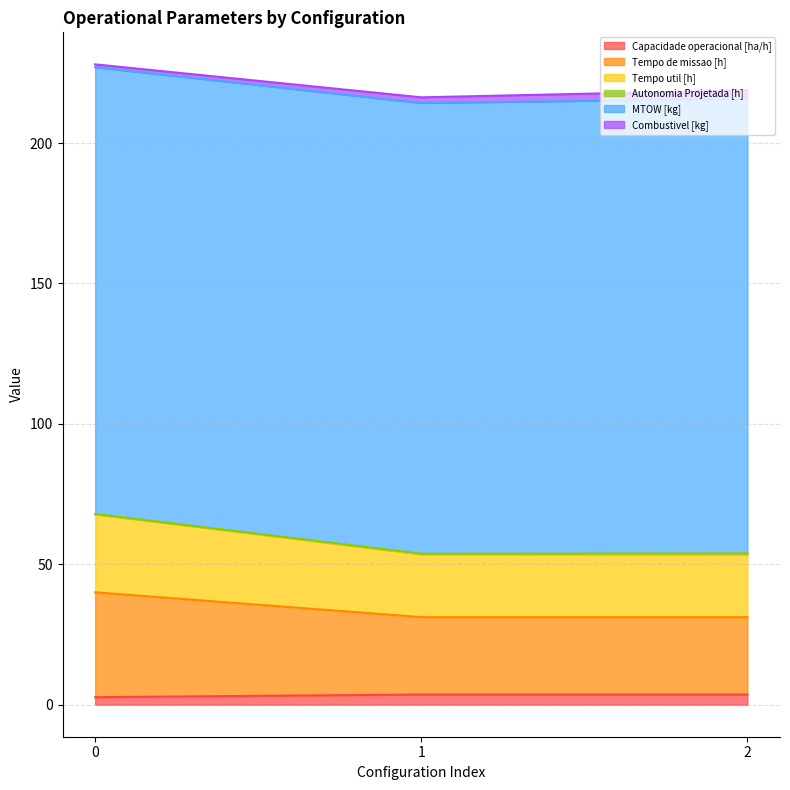

Rank the categories by Tempo util [h] value from lowest to highest.

2, 1, 0